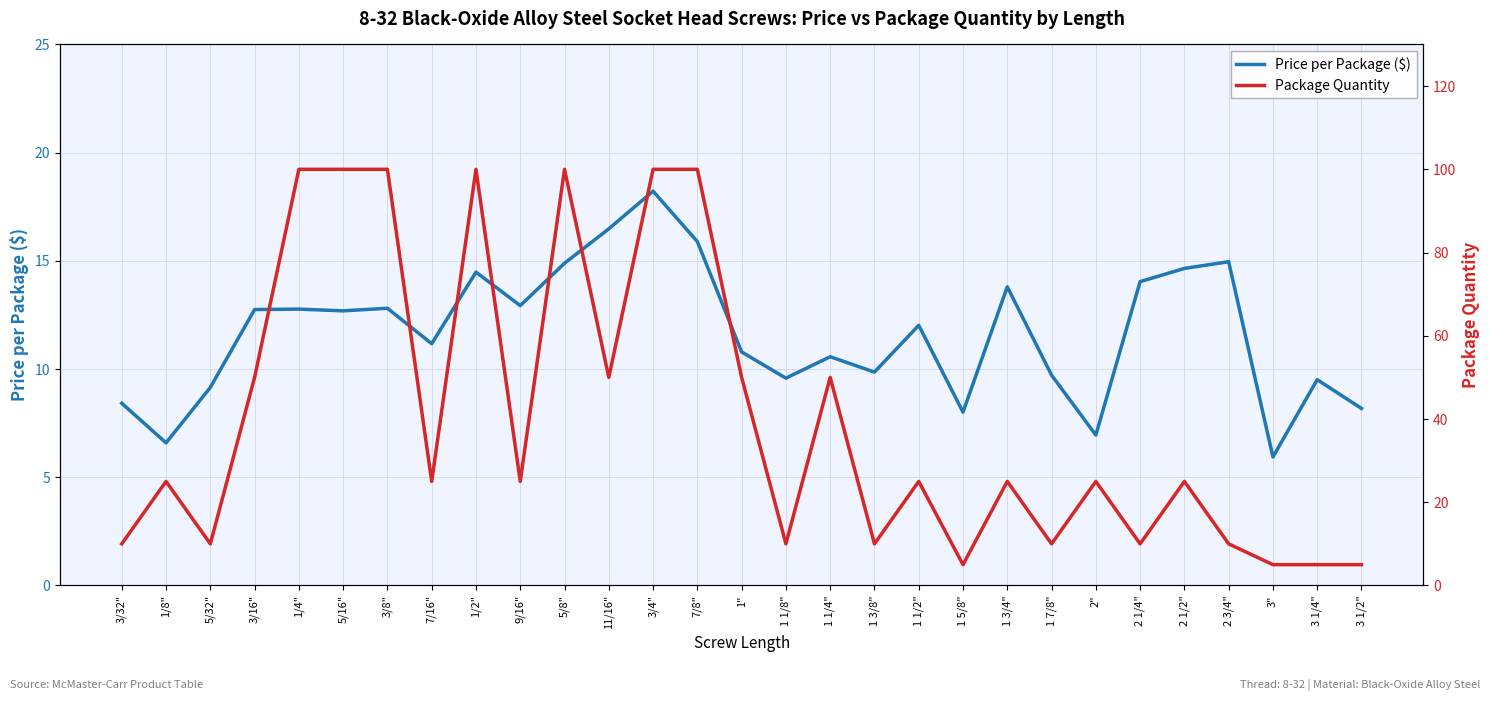

Rank the series by their maximum value, from lowest to highest.

Price per Package ($), Package Quantity